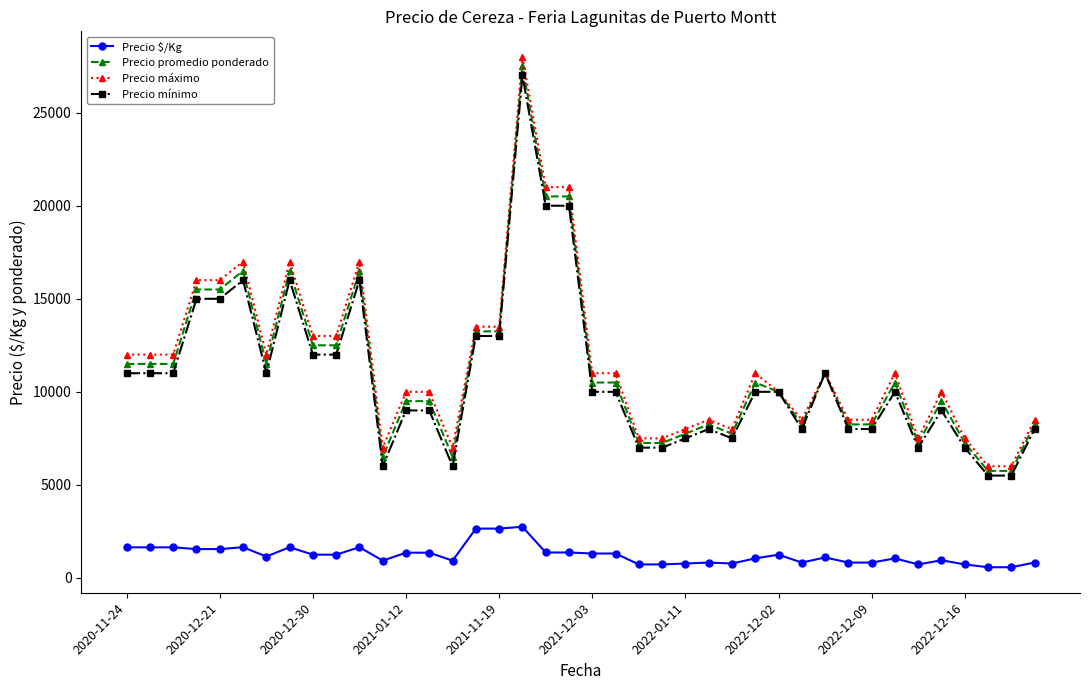

What is the value of the Precio $/Kg point at the 15th from the left?

929